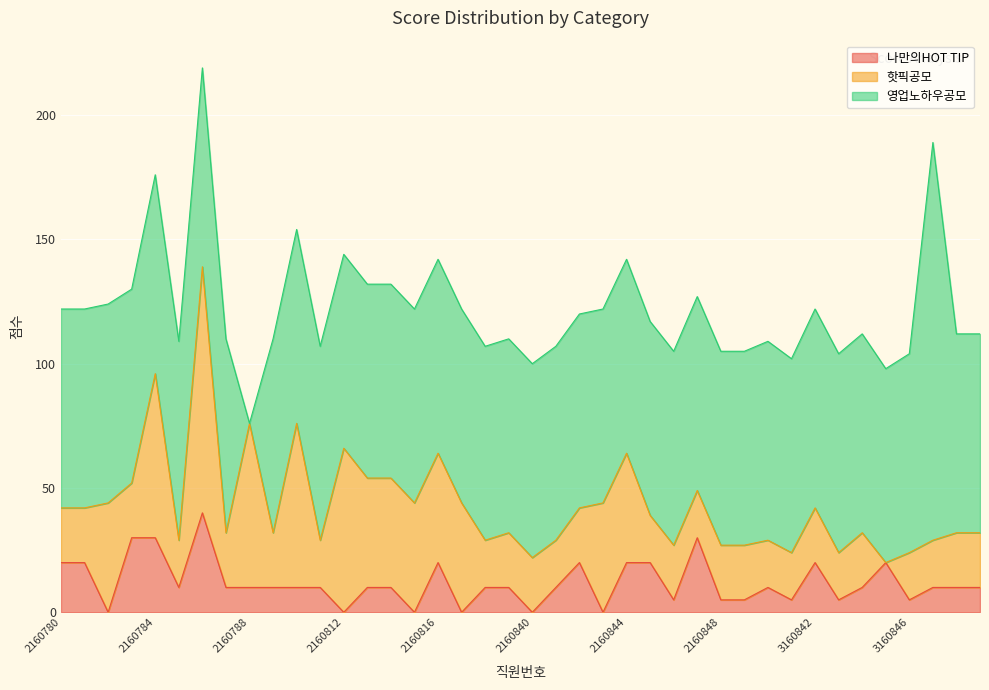

What is the total value across all series at 2160847?

127